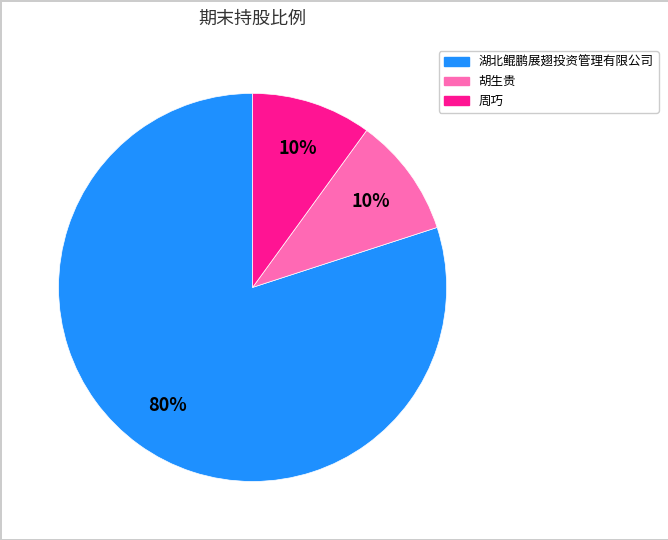

What is the largest slice in the pie chart?

湖北鲲鹏展翅投资管理有限公司